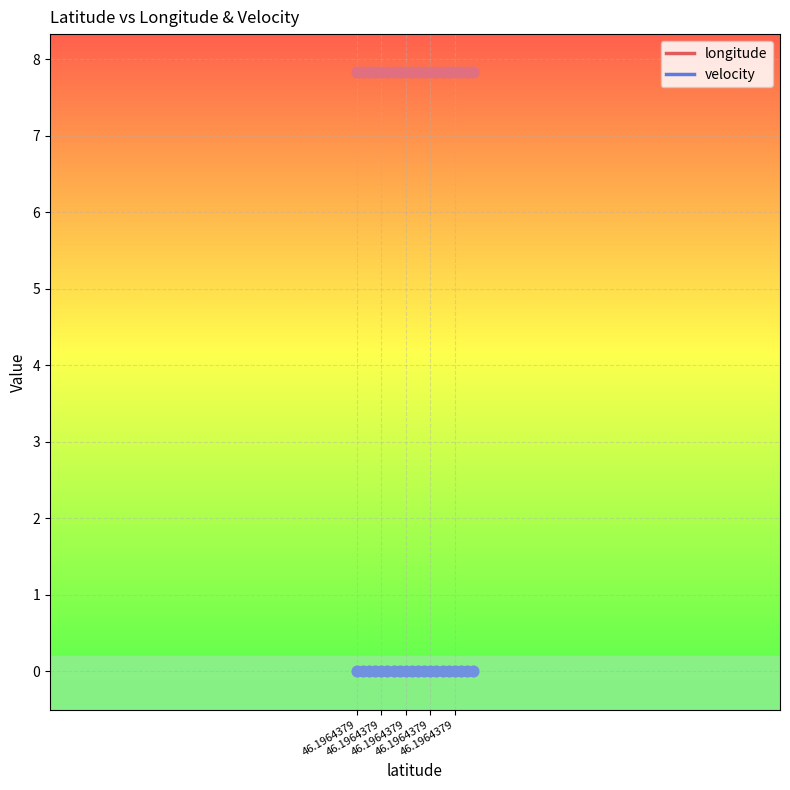

Which series has the largest total across all categories?

longitude